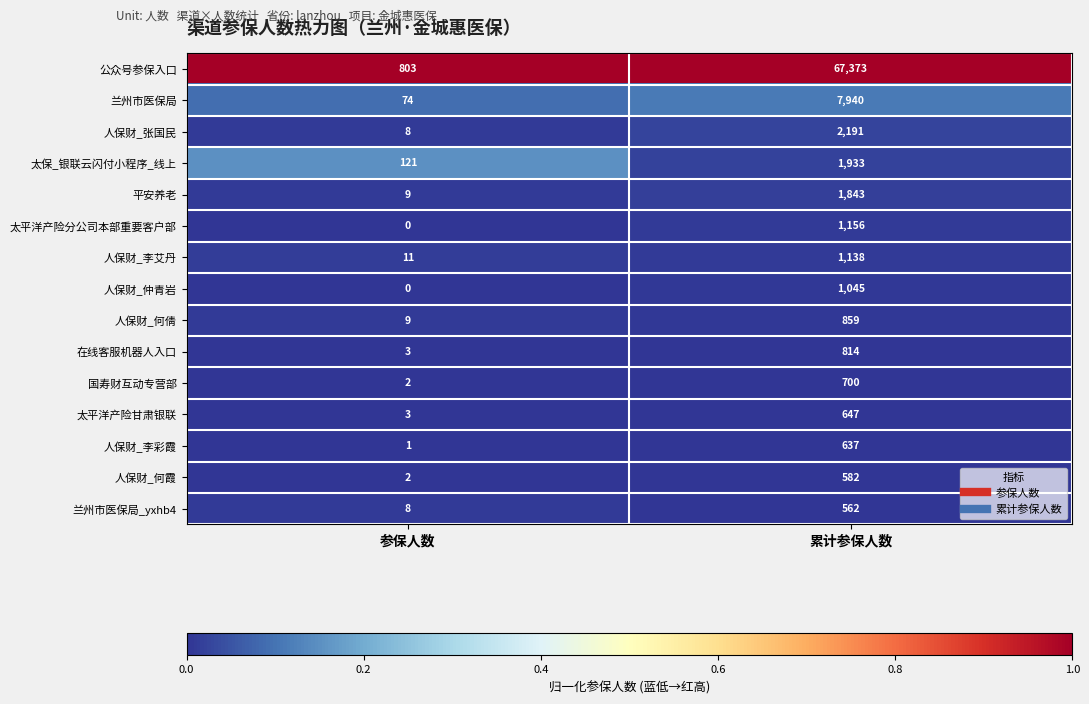

Is the value of 公众号参保入口 at 参保人数 greater than the value of 在线客服机器人入口 at 累计参保人数?

No